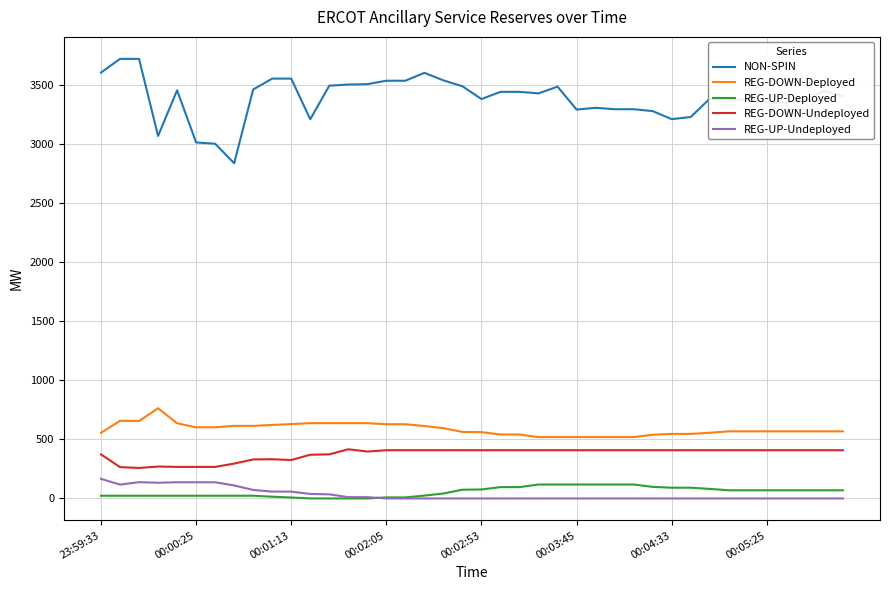

What is the maximum value shown in the chart?

3719